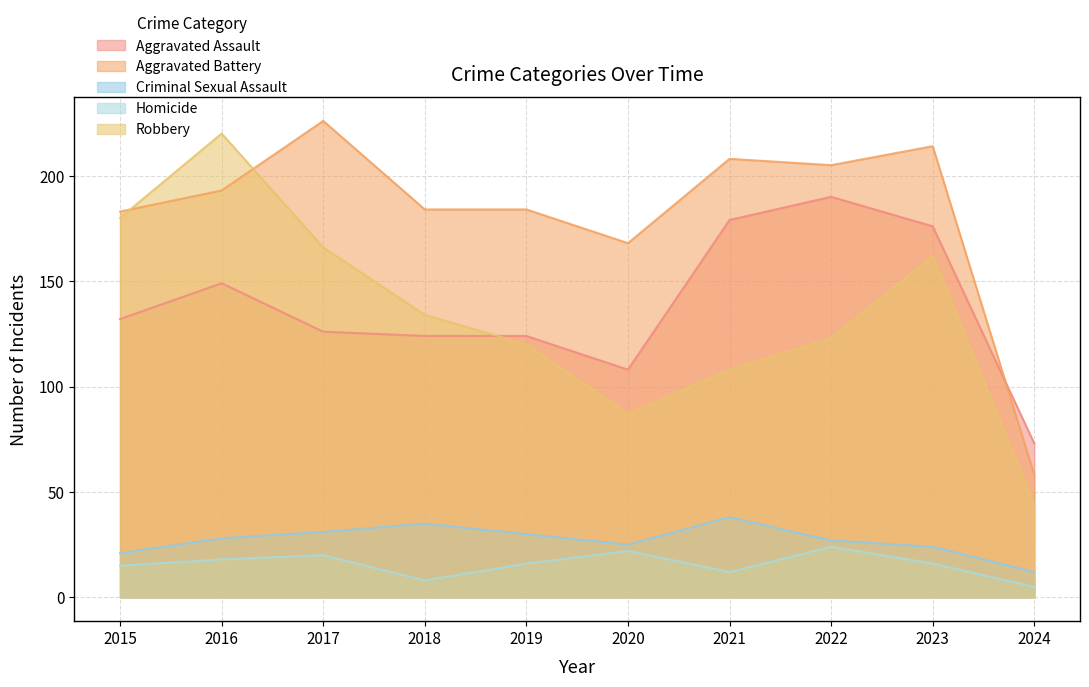

True or false: Aggravated Battery has a value of 79 at 2022.

False